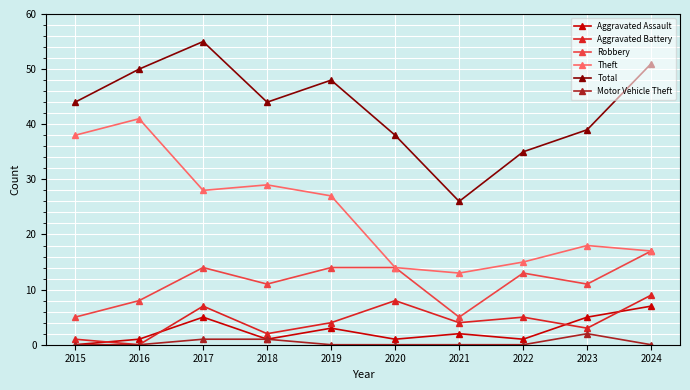

Reading left to right, what are all the values shown in this chart?

Aggravated Assault: 0	1	5	1	3	1	2	1	5	7
Aggravated Battery: 1	0	7	2	4	8	4	5	3	9
Robbery: 5	8	14	11	14	14	5	13	11	17
Theft: 38	41	28	29	27	14	13	15	18	17
Total: 44	50	55	44	48	38	26	35	39	51
Motor Vehicle Theft: 0	0	1	1	0	0	0	0	2	0